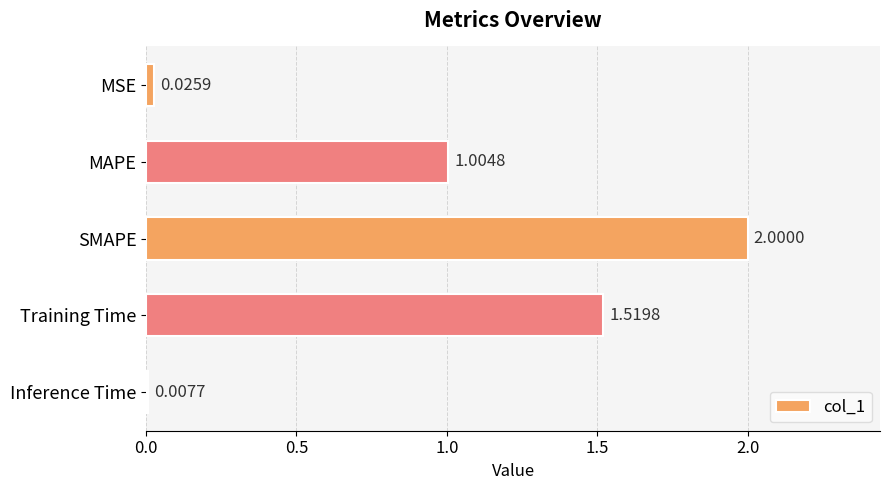

What is the maximum value shown in the chart?

2.0